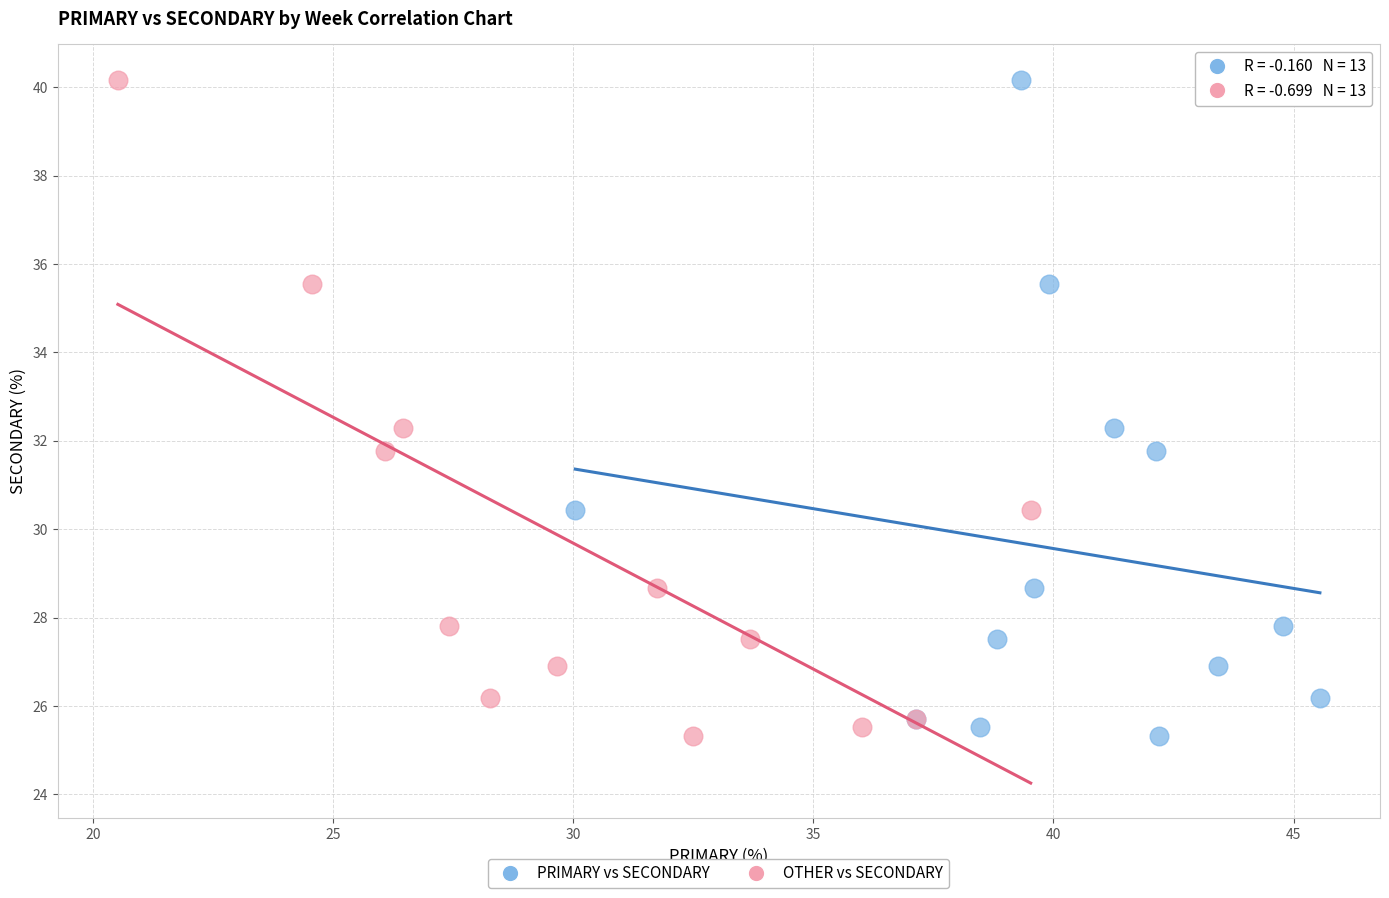

What are all the series names shown in the legend?

PRIMARY vs SECONDARY, OTHER vs SECONDARY